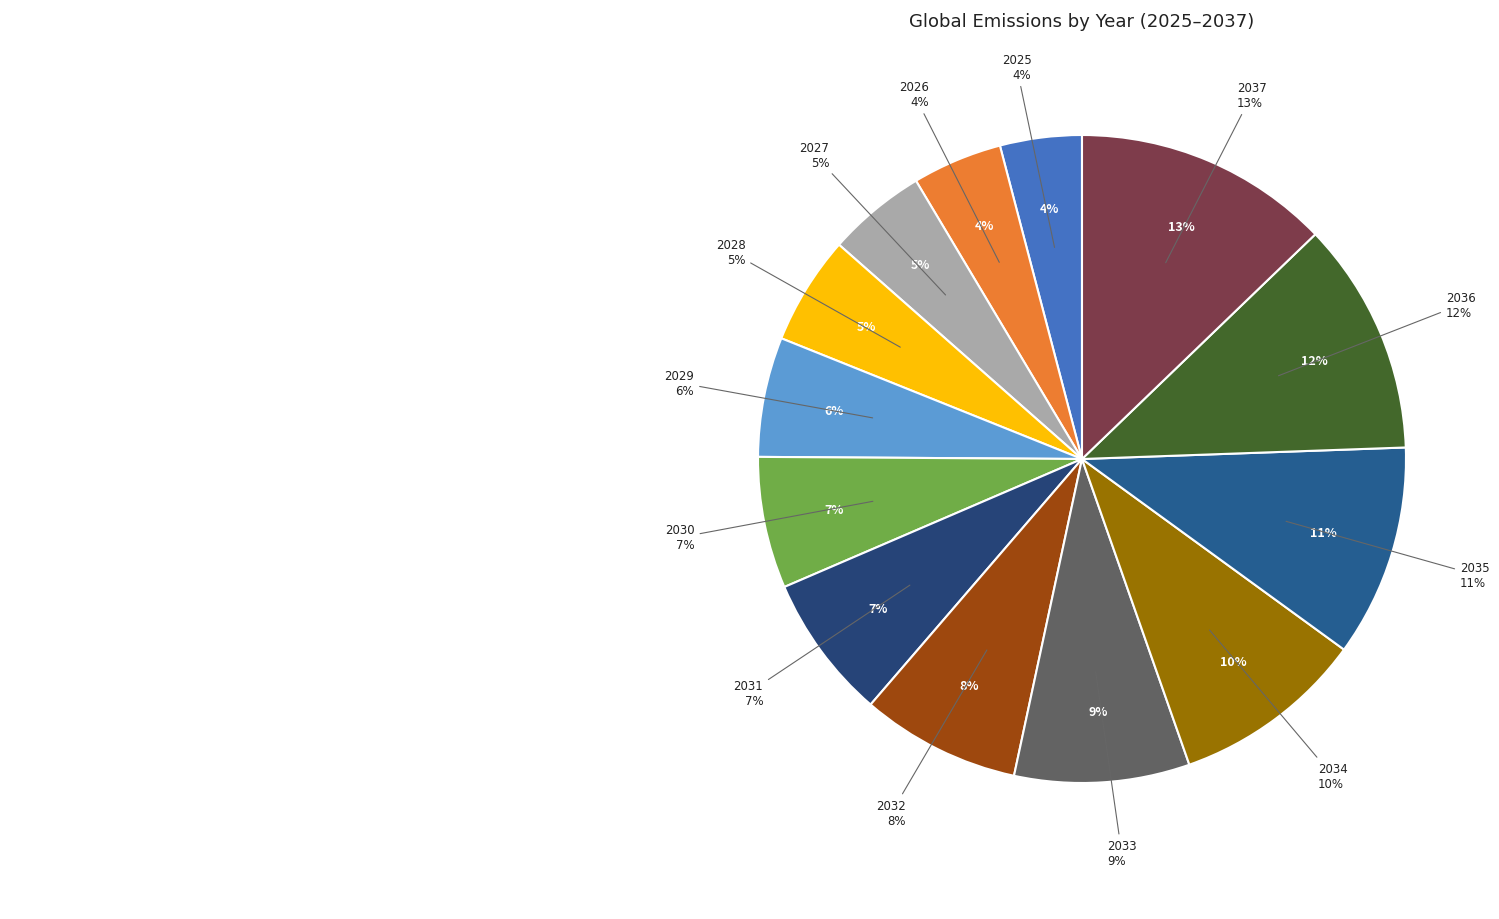

What is the change in value from 2032 to 2035?

+41926.6